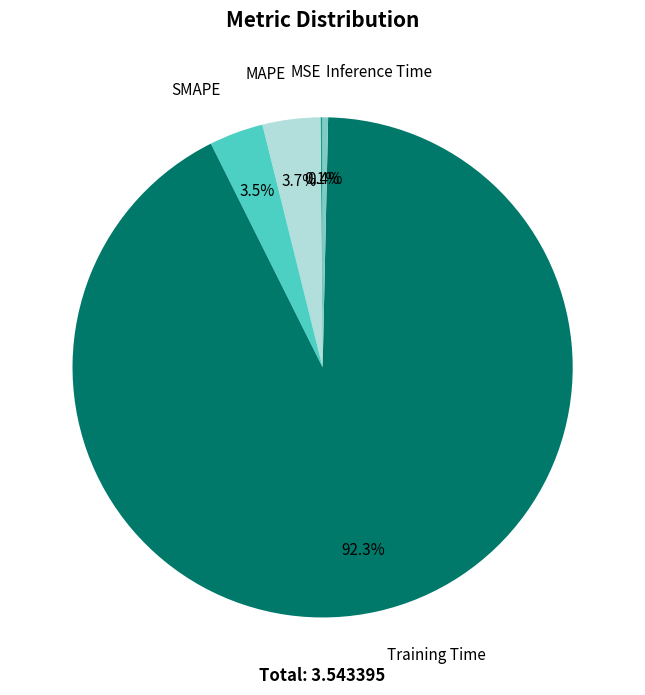

Which slice is the largest?

Training Time